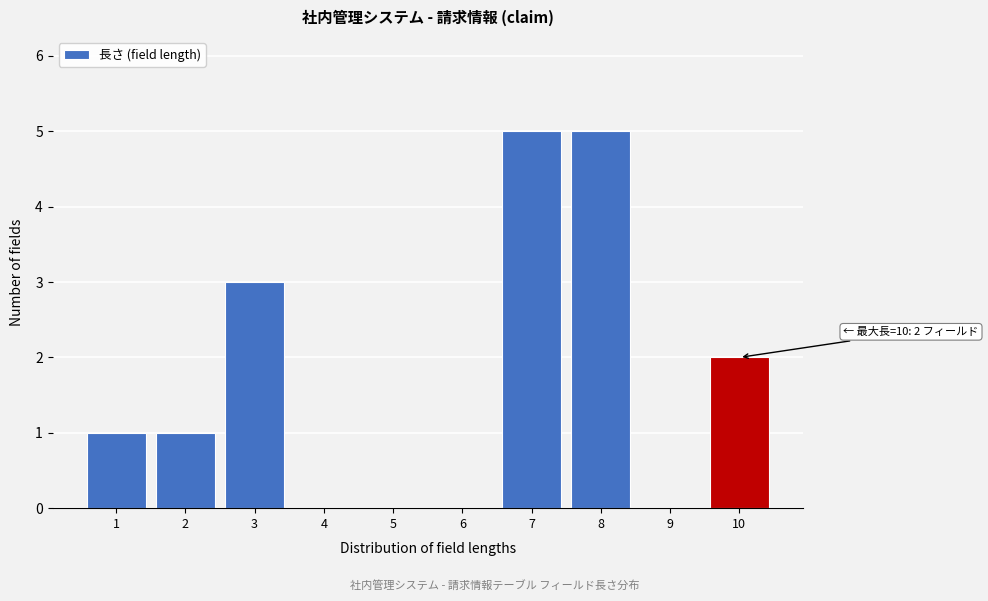

Reading right to left, what are all the values shown in this chart?

10=2	9=0	8=5	7=5	6=0	5=0	4=0	3=3	2=1	1=1